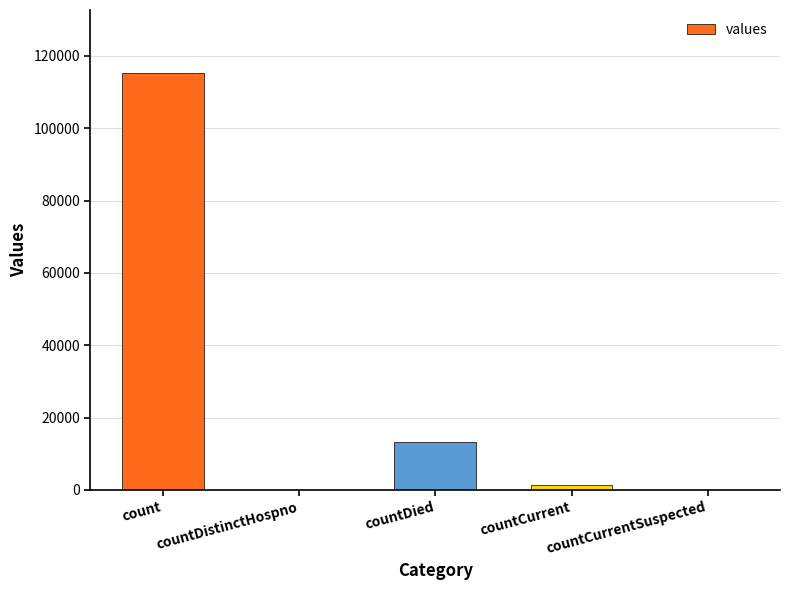

Which label corresponds to the largest value in the chart?

count